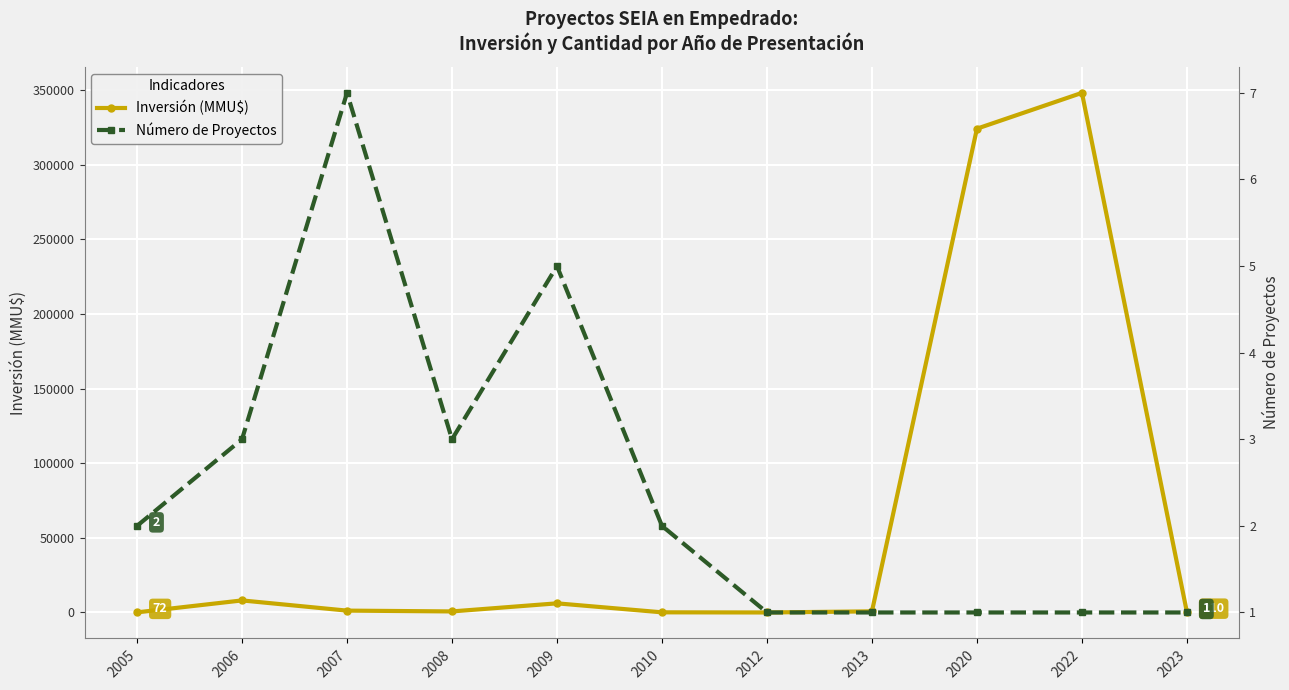

List the labels in order of Número de Proyectos value, largest first.

2007, 2009, 2006, 2008, 2005, 2010, 2012, 2013, 2020, 2022, 2023